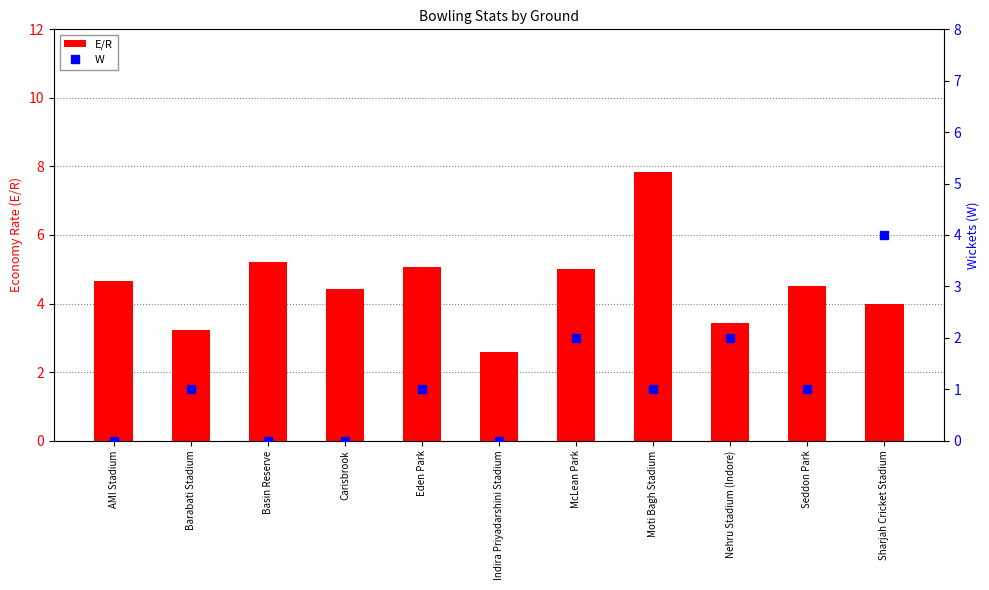

Which series has the widest spread of values?

E/R